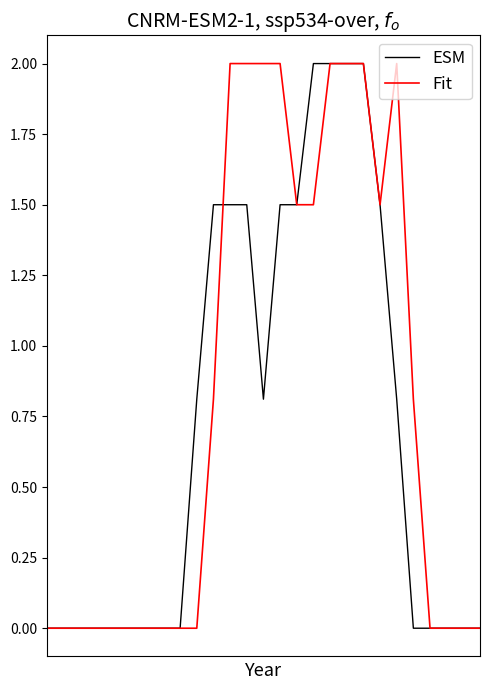

What is the sum of all ESM values?

19.4